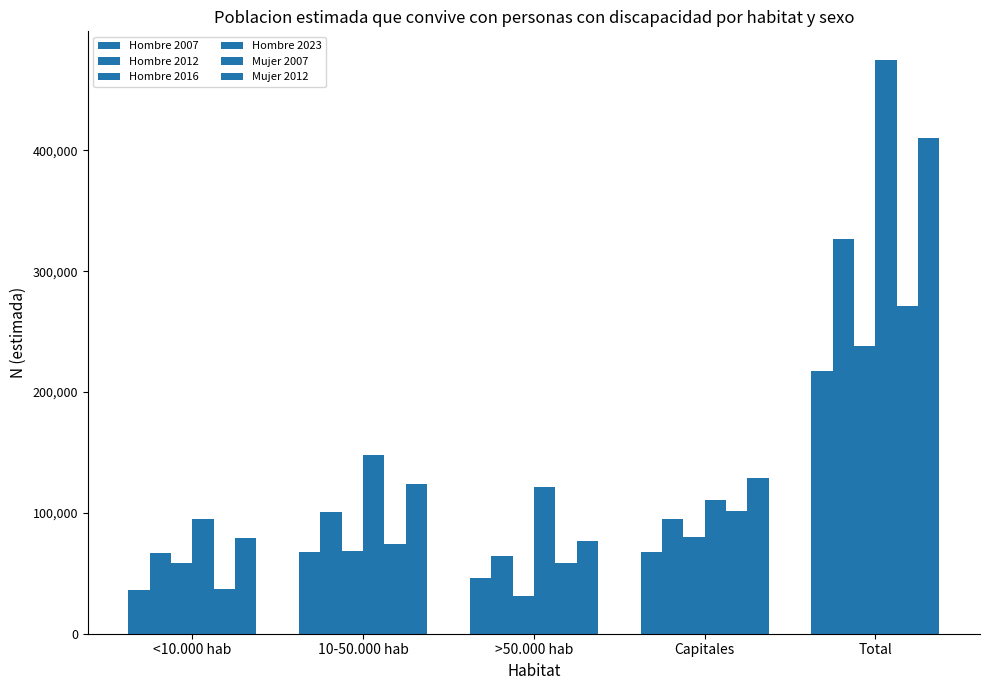

The Mujer 2012 series shows 167720 at Capitales. True or false?

False